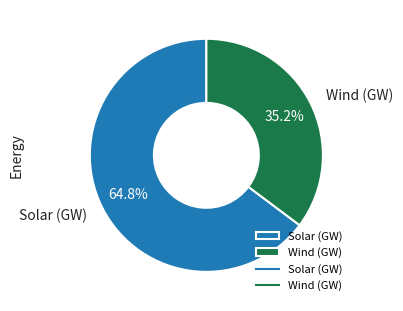

How many slices are in this pie chart?

2